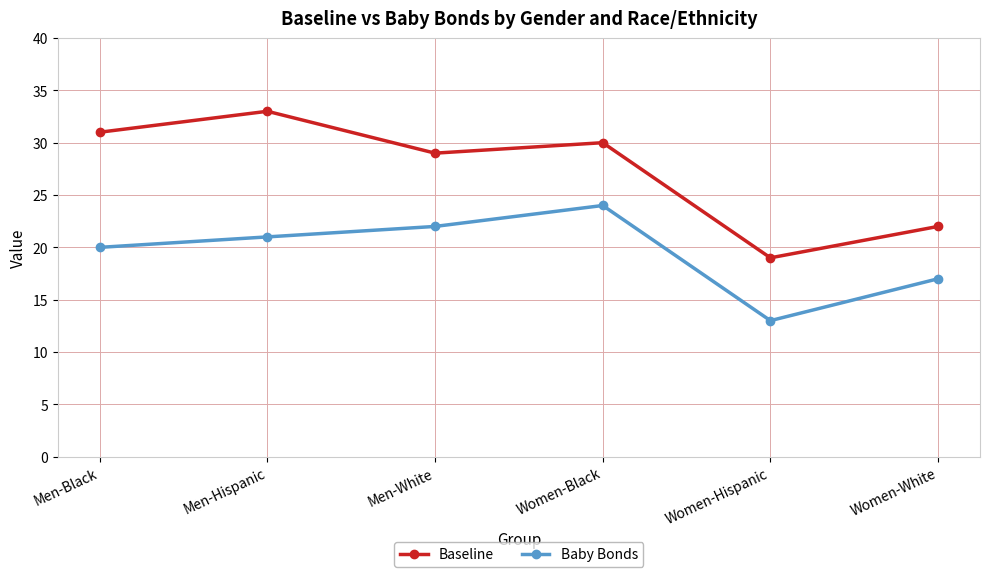

Count the number of categories in the chart.

6